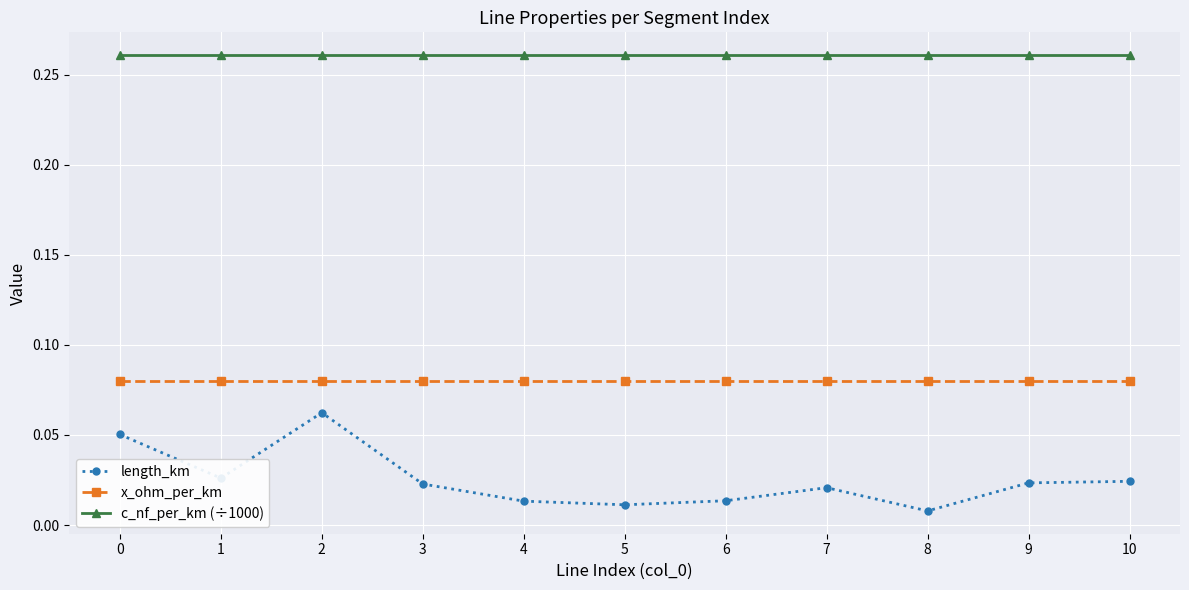

True or false: length_km and x_ohm_per_km cross at least once.

False